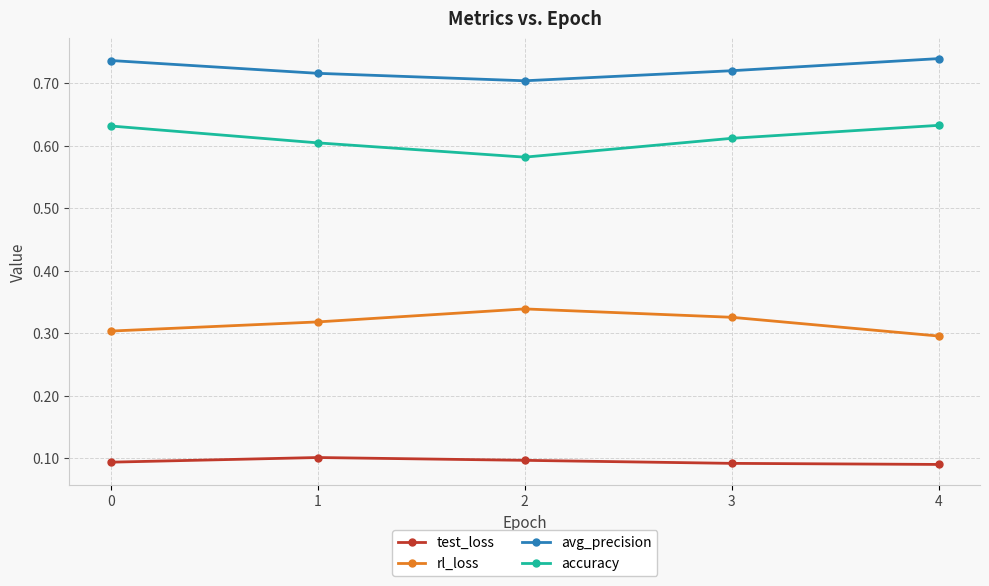

True or false: rl_loss has more than 0 interior local peaks.

True